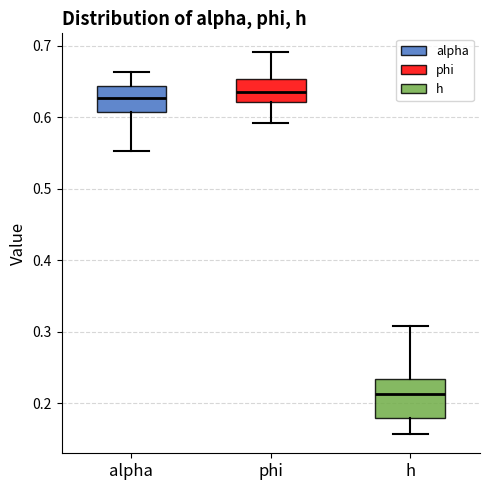

Reading left to right, transcribe this box plot: for each box, give where its median line is, the range the box spans, and where its two whiskers end, as read against the y-axis. The values are not printed on the chart, so give them approximately, as read against the axis.

alpha: median 0.63, box 0.61 to 0.64, whiskers 0.55 to 0.66
phi: median 0.63, box 0.62 to 0.65, whiskers 0.59 to 0.69
h: median 0.21, box 0.18 to 0.23, whiskers 0.16 to 0.31